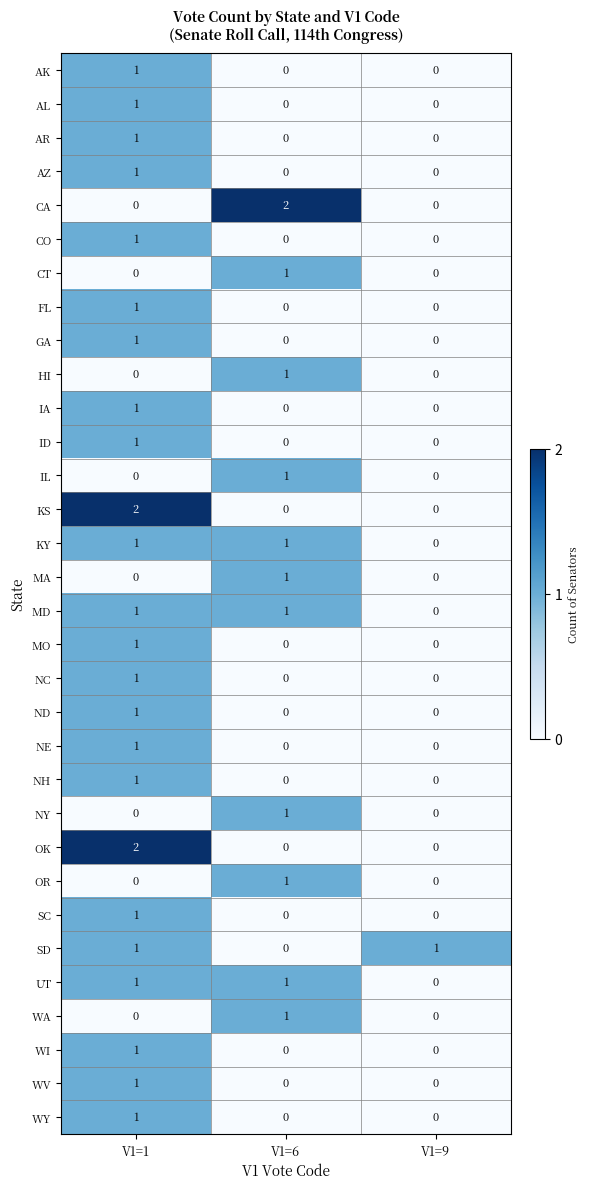

Is it true that GA equals 1 at V1=1?

True